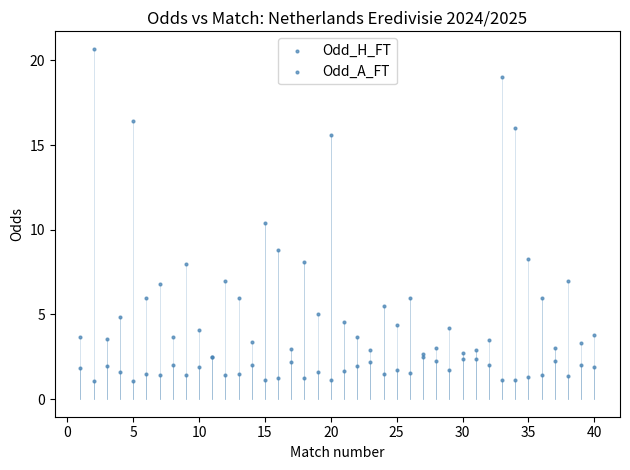

Which series has the largest Y range (max minus min)?

Odd_A_FT